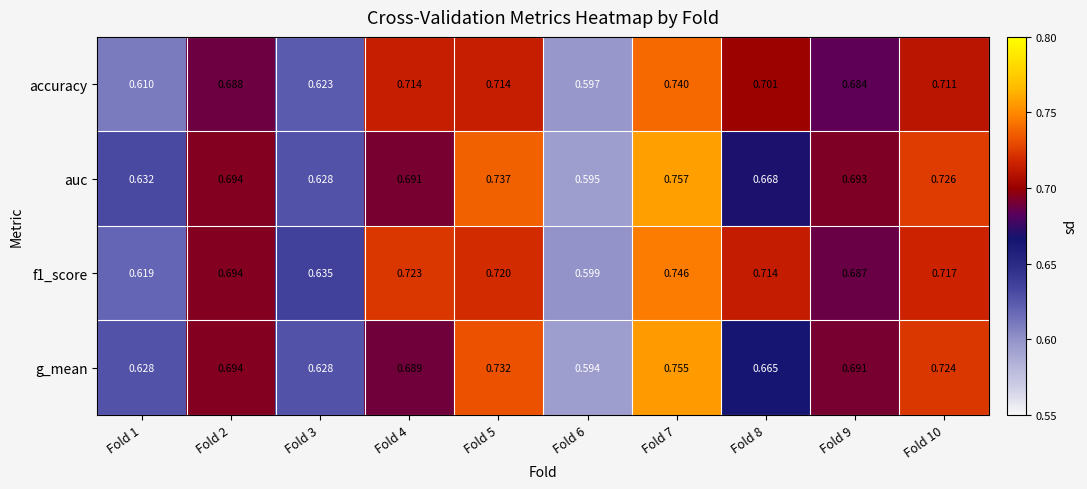

Between Fold 1 and Fold 9, which series saw the biggest shift?

accuracy